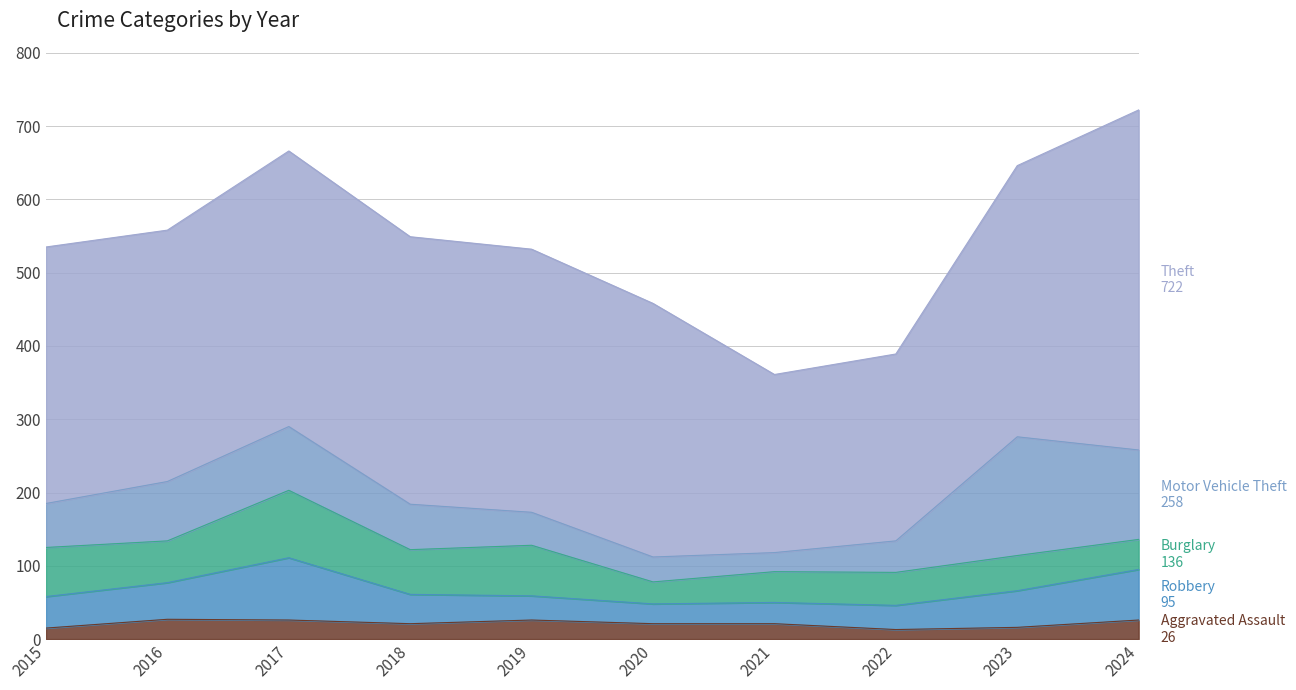

At 2017, list the series in order from smallest to largest.

Aggravated Assault, Robbery, Motor Vehicle Theft, Burglary, Theft